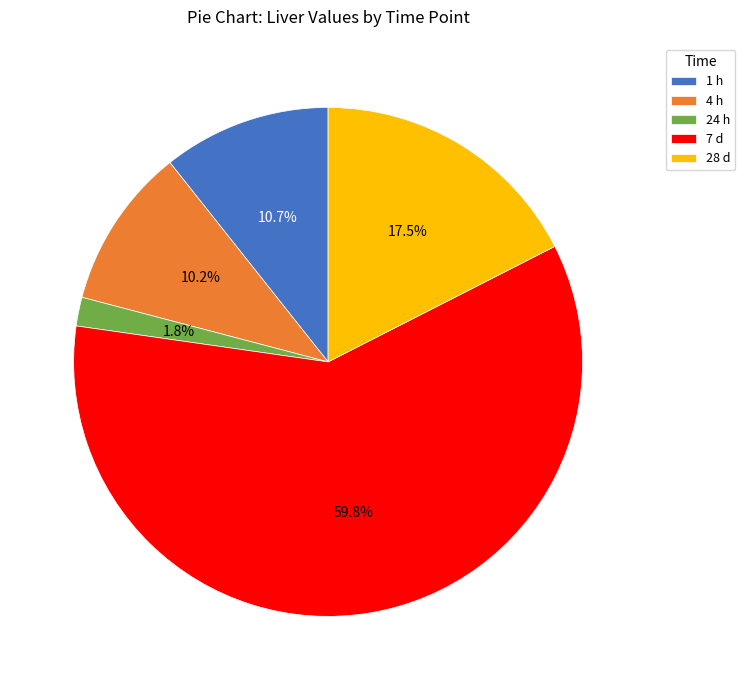

To the nearest percent, what percentage of the pie is 7 d?

60%